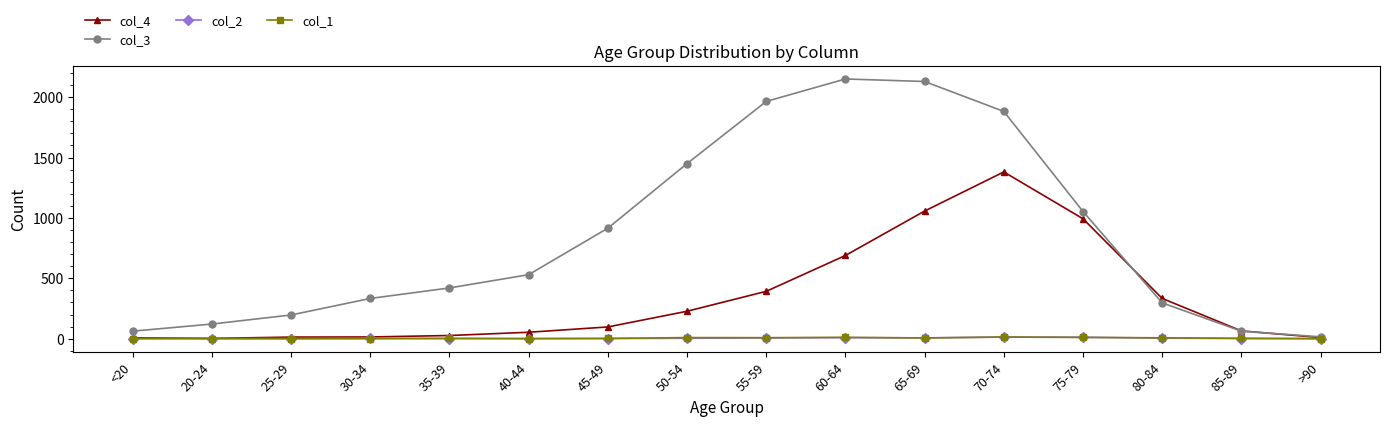

The value of col_4 at 50-54 is 154. True or false?

False